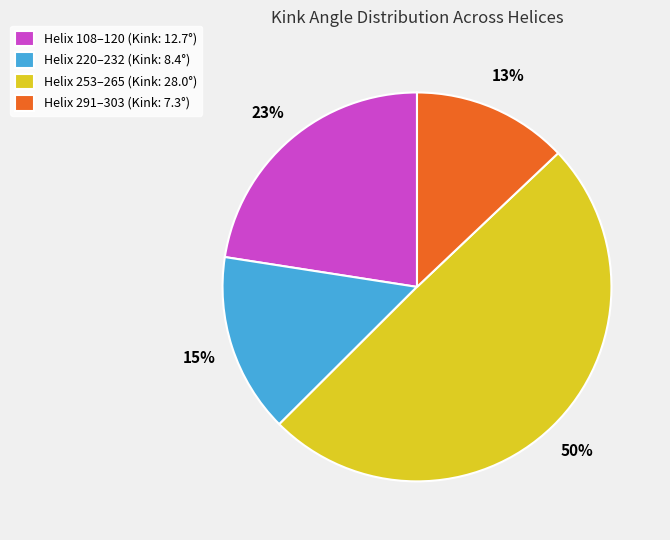

Combined, do Helix 108–120 (Kink: 12.7°) and Helix 291–303 (Kink: 7.3°) account for over 50%?

No